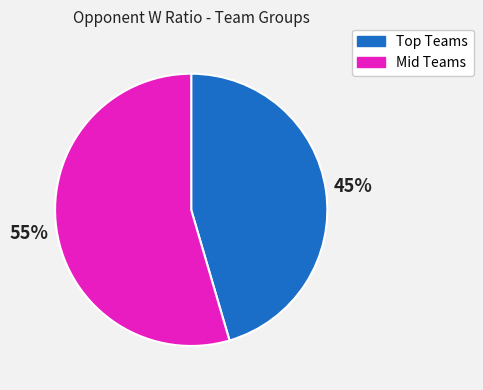

To the nearest percent, what is the average slice percentage?

50%